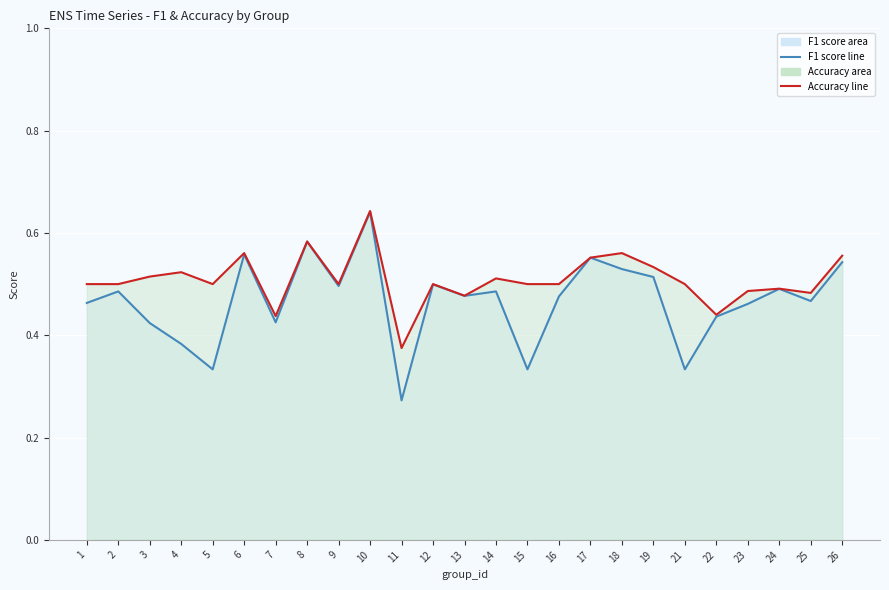

Which series has the widest spread of values?

f1 (line)